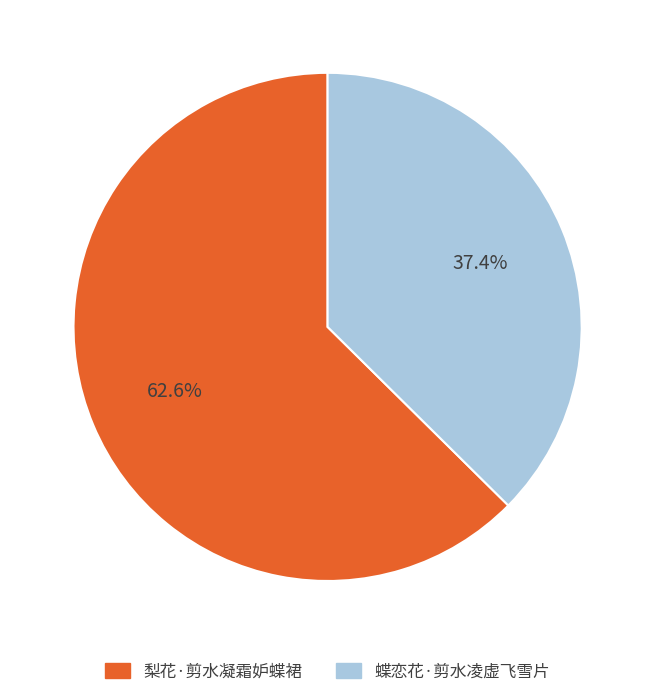

What is the ratio of the value at 梨花·剪水凝霜妒蝶裙 to the value at 蝶恋花·剪水凌虚飞雪片?

1.7